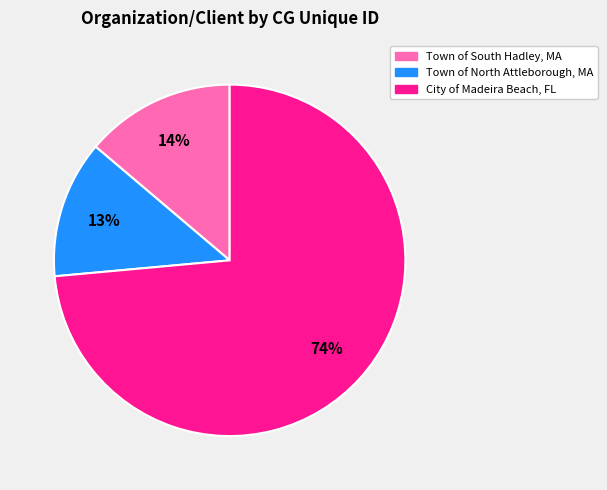

How many segments does this pie chart have?

3